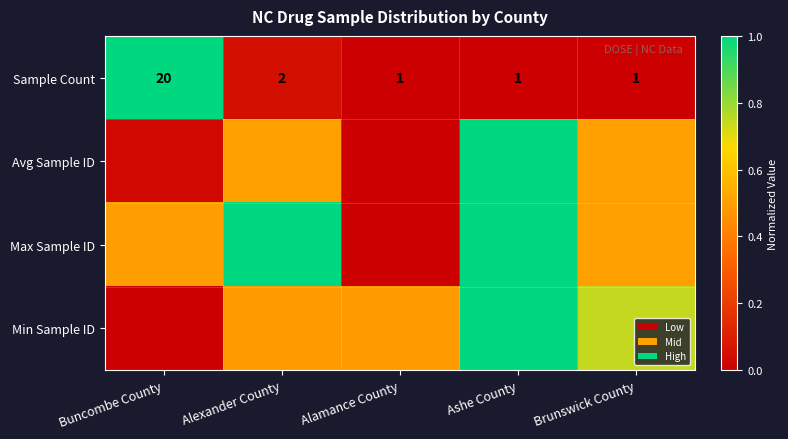

At which category does the chart reach its minimum across all series?

Alamance County